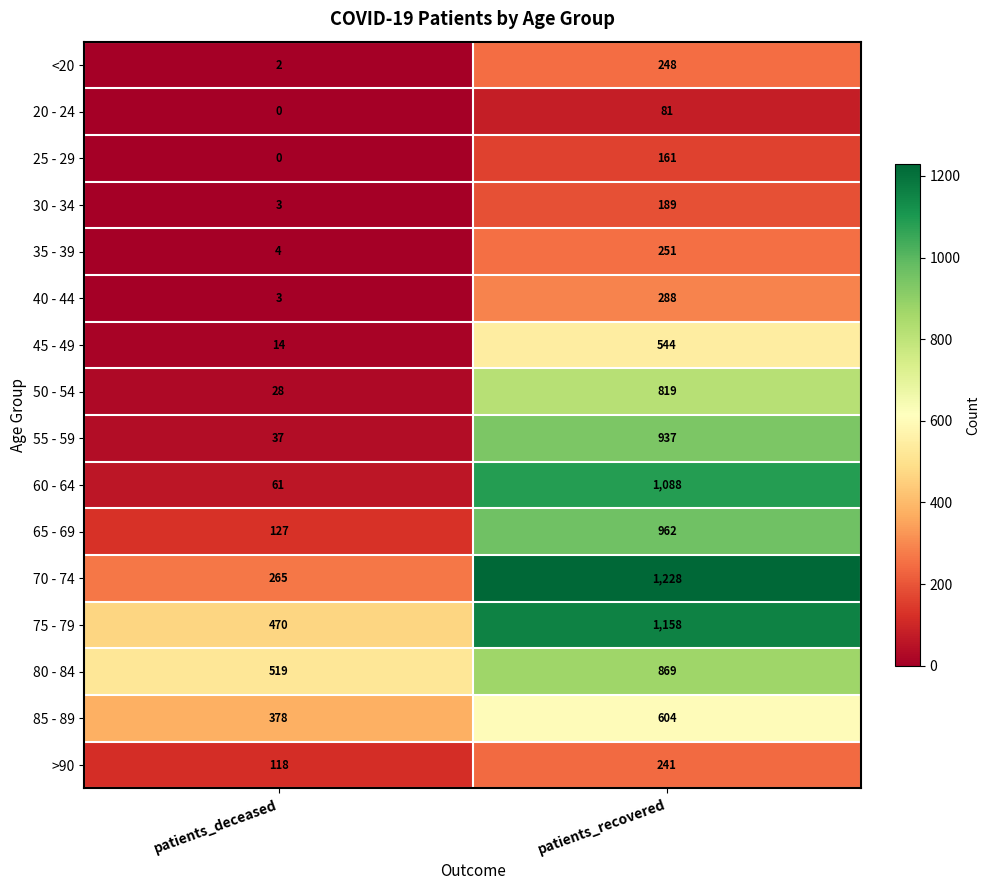

Between patients_deceased and patients_recovered, which series saw the biggest shift?

60 - 64